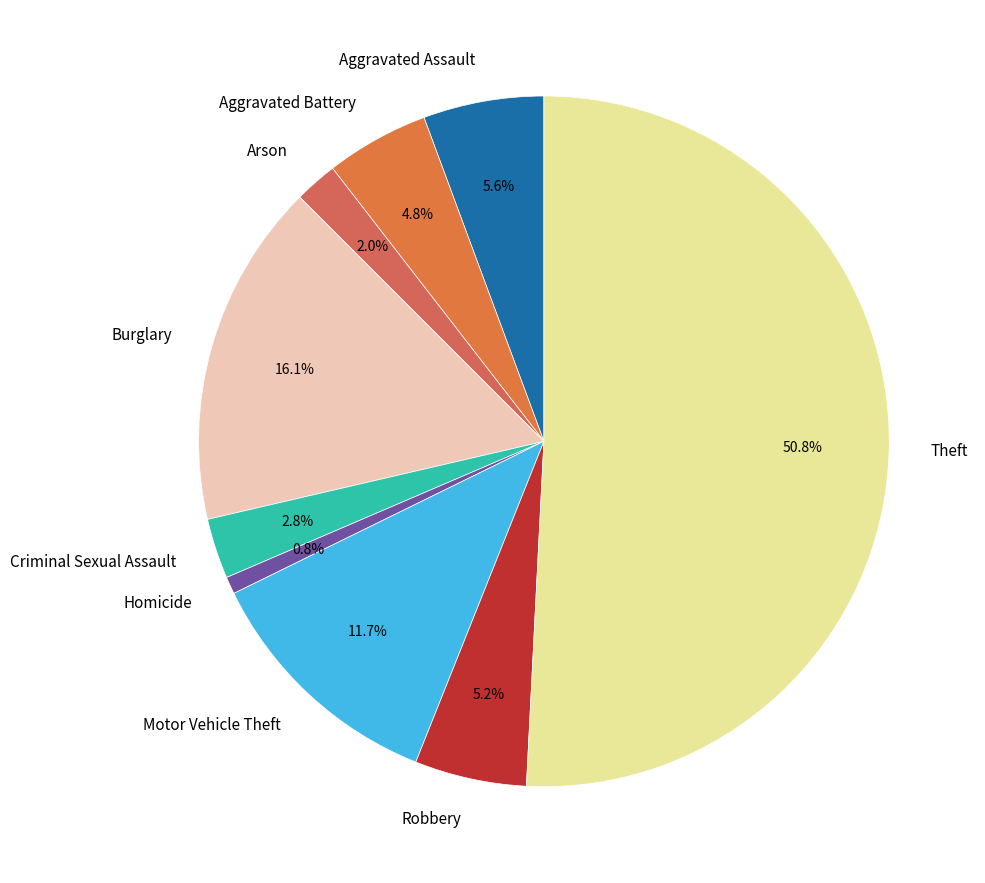

Between Theft and Arson, which is larger?

Theft